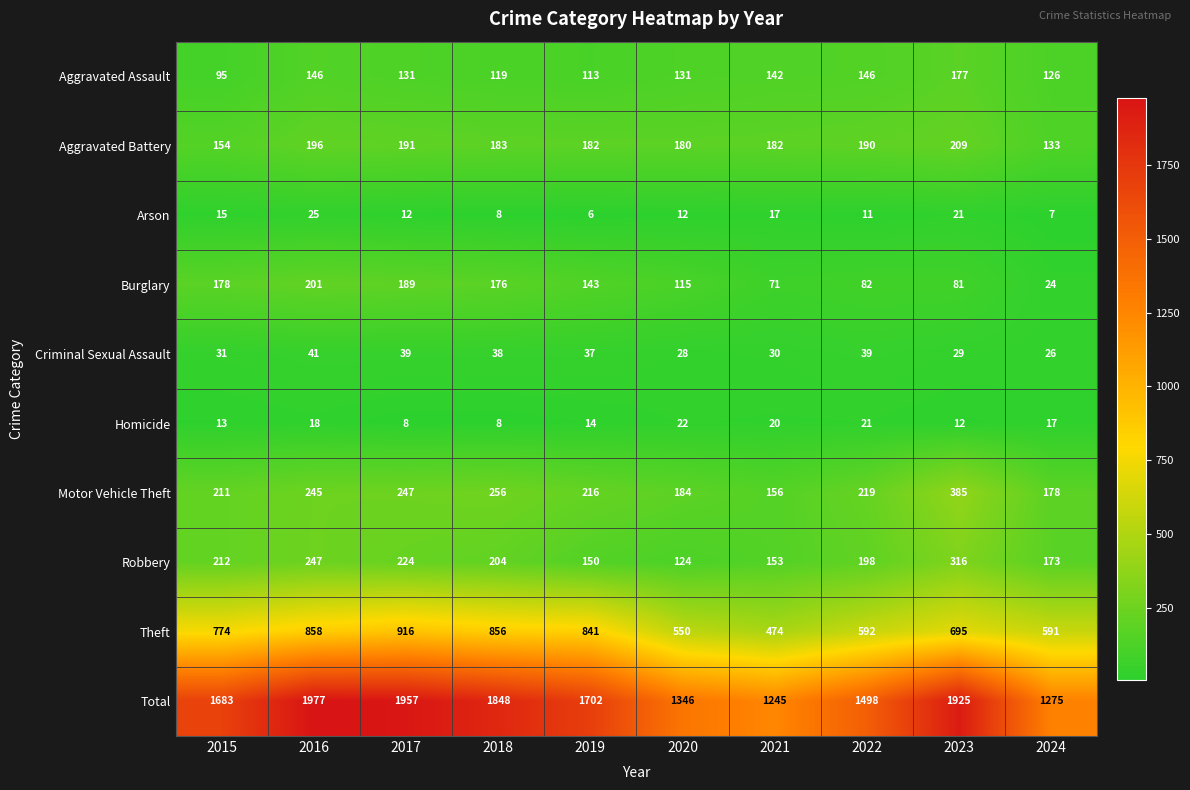

Rank the categories by Burglary value from lowest to highest.

2024, 2021, 2023, 2022, 2020, 2019, 2018, 2015, 2017, 2016